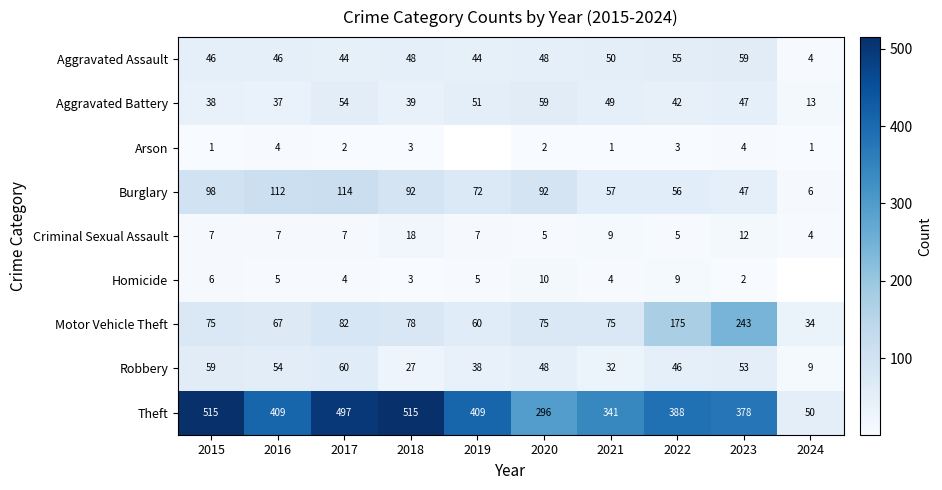

Which category has the lowest value in the Motor Vehicle Theft series?

2024